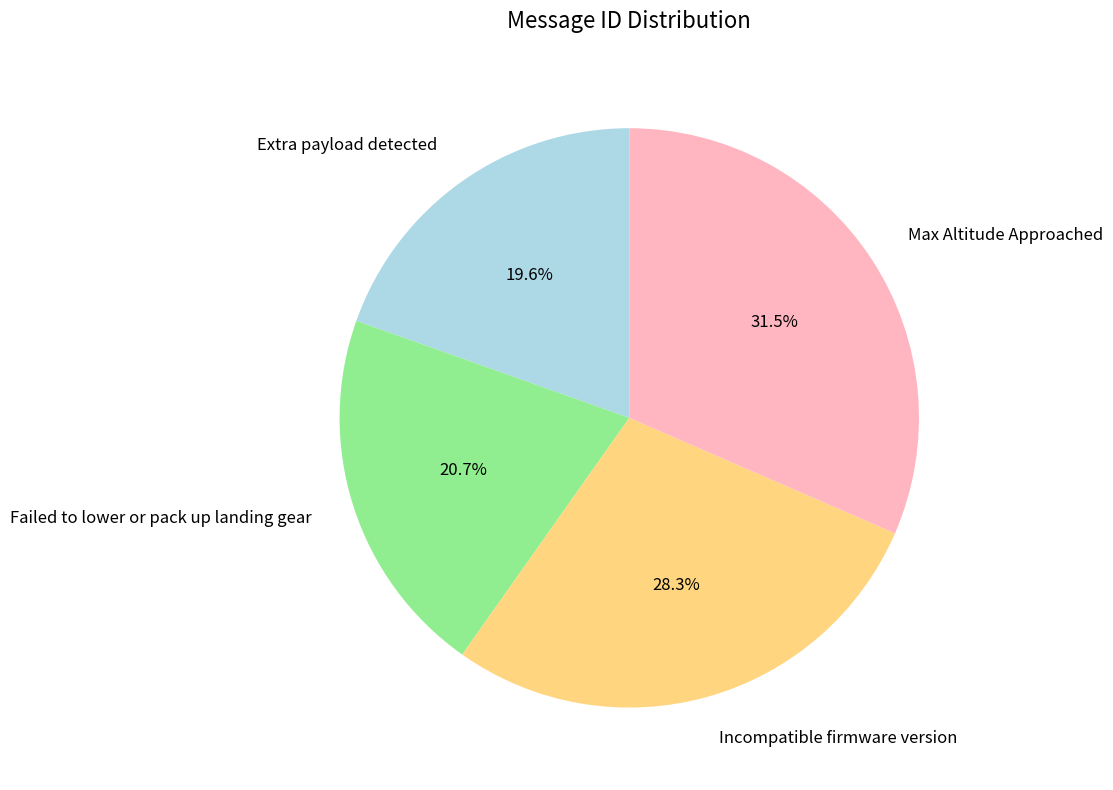

To the nearest percent, what percentage of the pie is Failed to lower or pack up landing gear?

21%